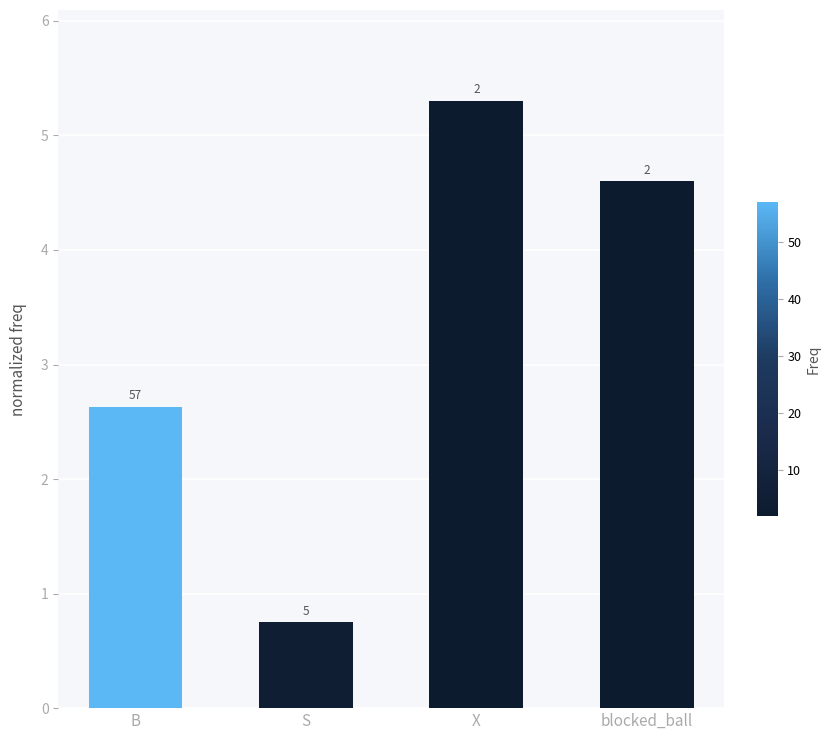

What is the change in value from B to blocked_ball?

+2.0